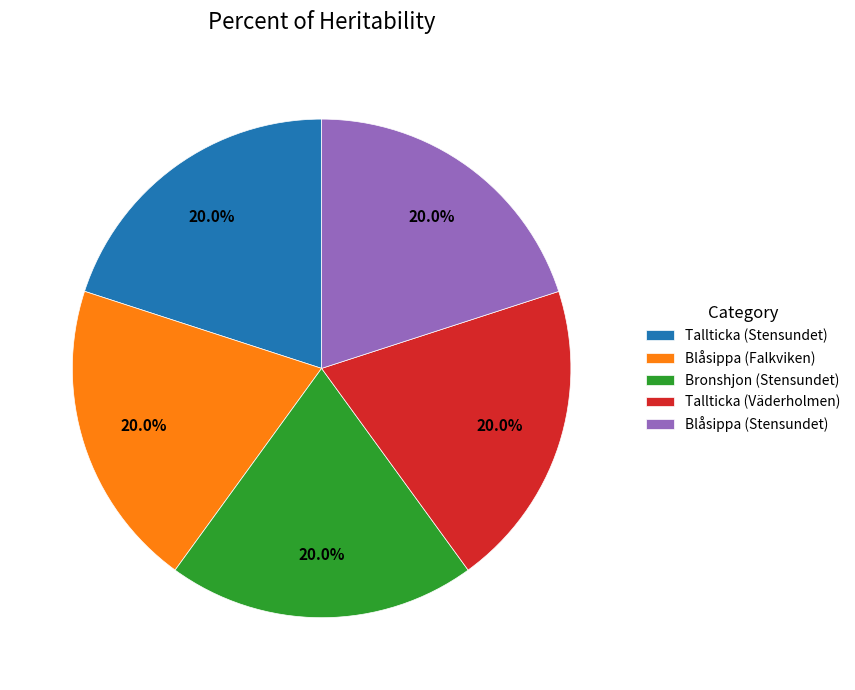

To the nearest percent, what portion does Tallticka (Väderholmen) represent?

20%